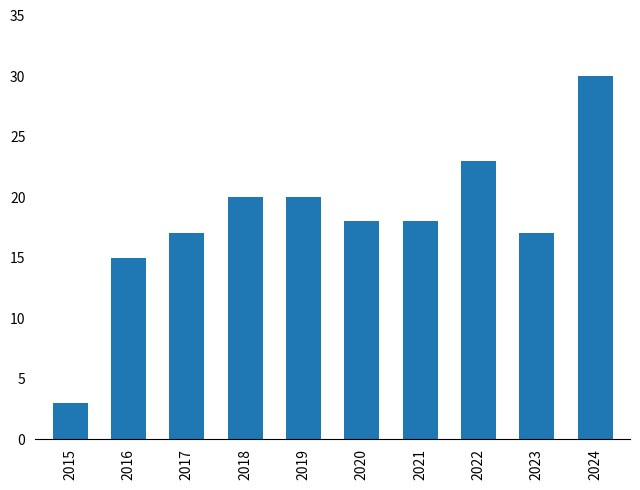

What is the ratio of the value at 2022 to the value at 2024?

0.8